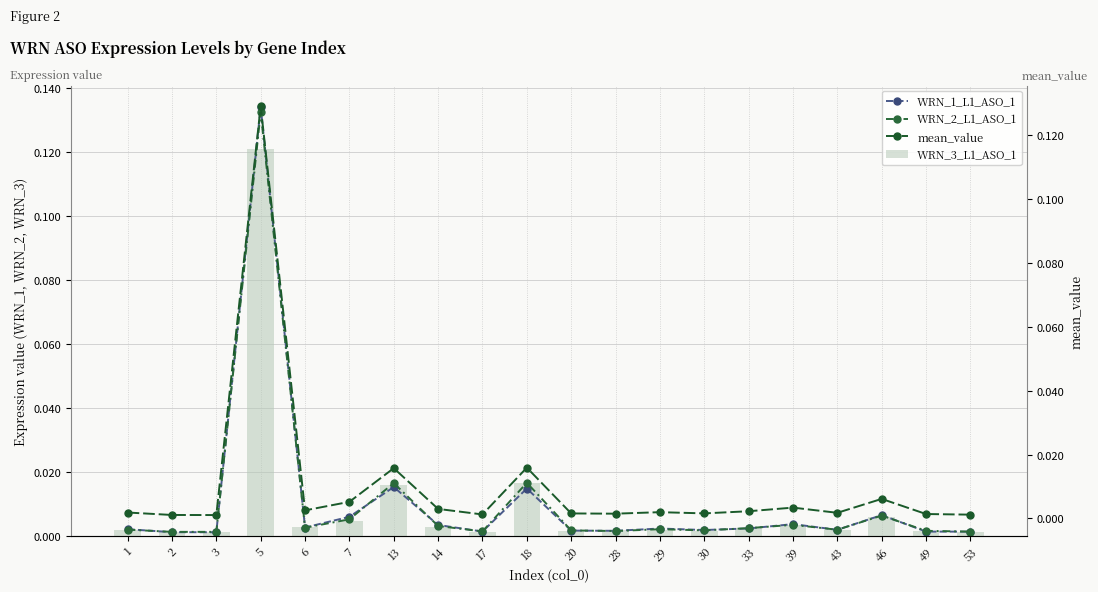

Reading left to right, transcribe all the data shown in this chart.

WRN_1_L1_ASO_1: 1=0.0	2=0.0	3=0.0	5=0.1	6=0.0	7=0.0	13=0.0	14=0.0	17=0.0	18=0.0	20=0.0	28=0.0	29=0.0	30=0.0	33=0.0	39=0.0	43=0.0	46=0.0	49=0.0	53=0.0
WRN_2_L1_ASO_1: 1=0.0	2=0.0	3=0.0	5=0.1	6=0.0	7=0.0	13=0.0	14=0.0	17=0.0	18=0.0	20=0.0	28=0.0	29=0.0	30=0.0	33=0.0	39=0.0	43=0.0	46=0.0	49=0.0	53=0.0
WRN_3_L1_ASO_1: 1=0.0	2=0.0	3=0.0	5=0.1	6=0.0	7=0.0	13=0.0	14=0.0	17=0.0	18=0.0	20=0.0	28=0.0	29=0.0	30=0.0	33=0.0	39=0.0	43=0.0	46=0.0	49=0.0	53=0.0
mean_value: 1=0.0	2=0.0	3=0.0	5=0.1	6=0.0	7=0.0	13=0.0	14=0.0	17=0.0	18=0.0	20=0.0	28=0.0	29=0.0	30=0.0	33=0.0	39=0.0	43=0.0	46=0.0	49=0.0	53=0.0